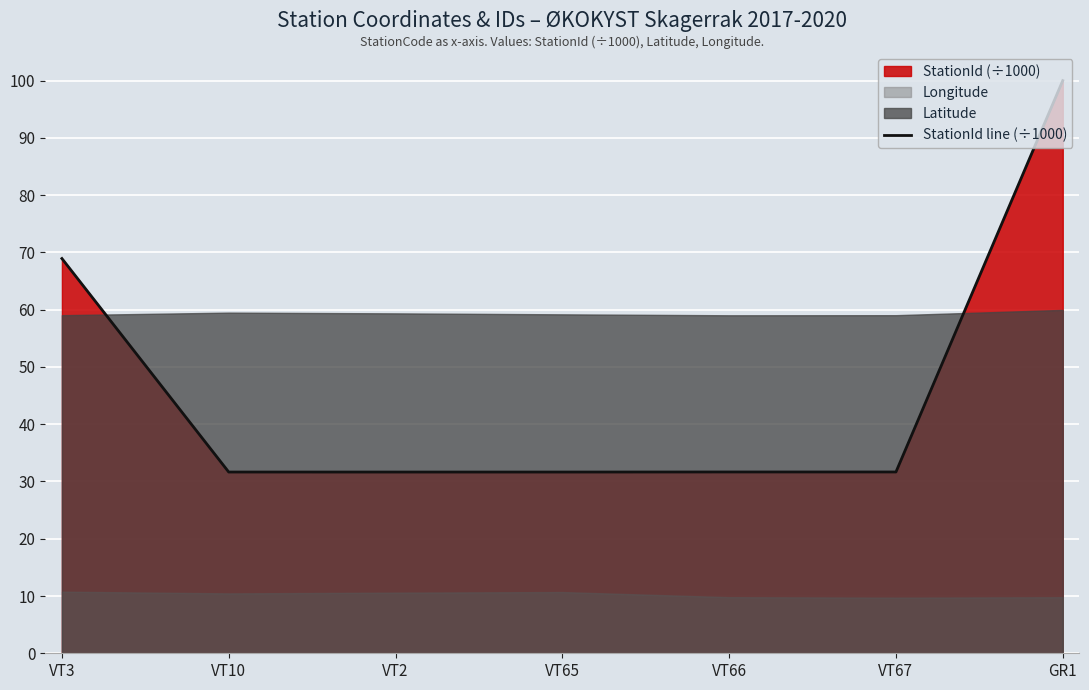

True or false: the data has more than 2 interior local peaks.

False